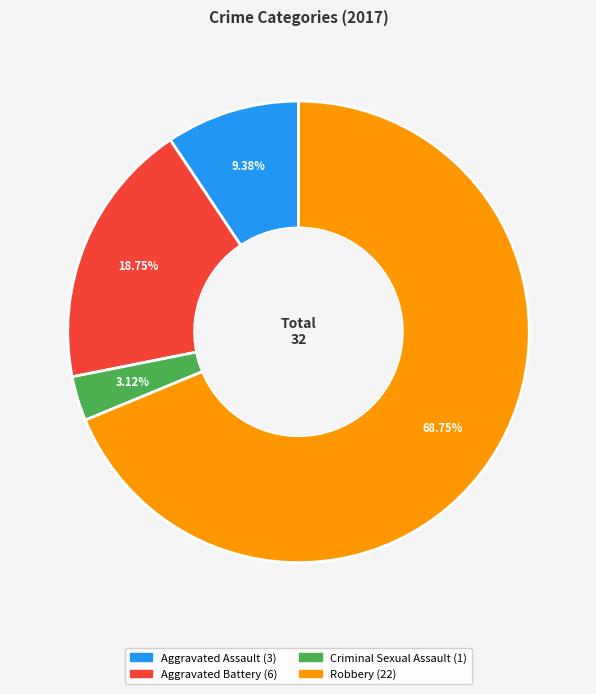

Is there any slice that represents more than half of the pie?

Yes